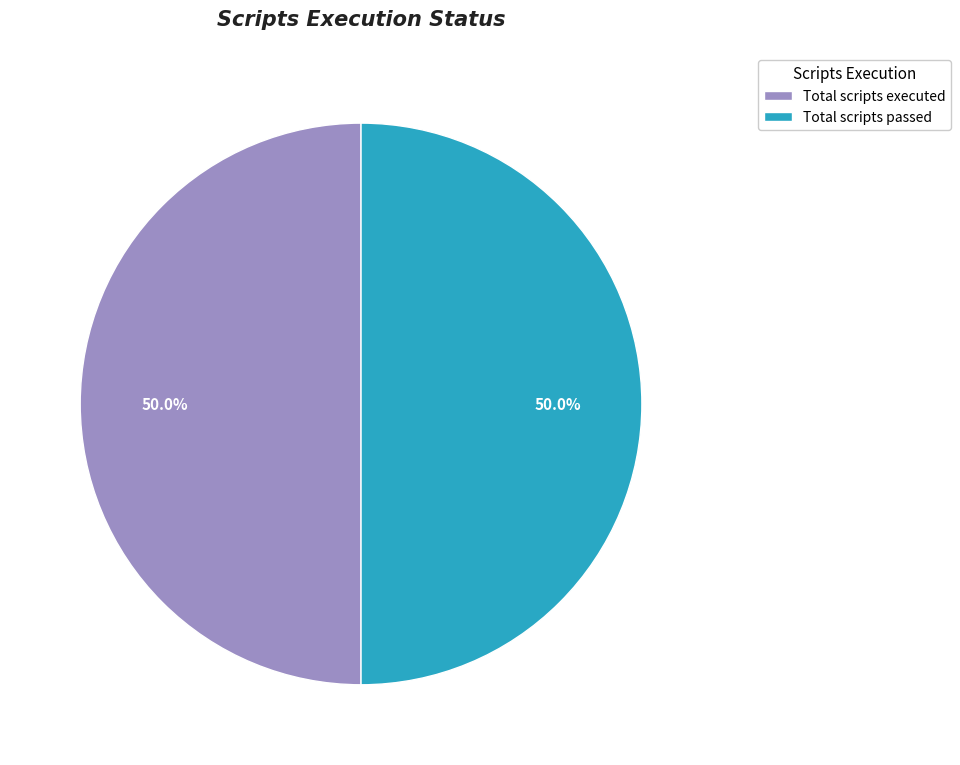

Count the number of slices in the pie.

2